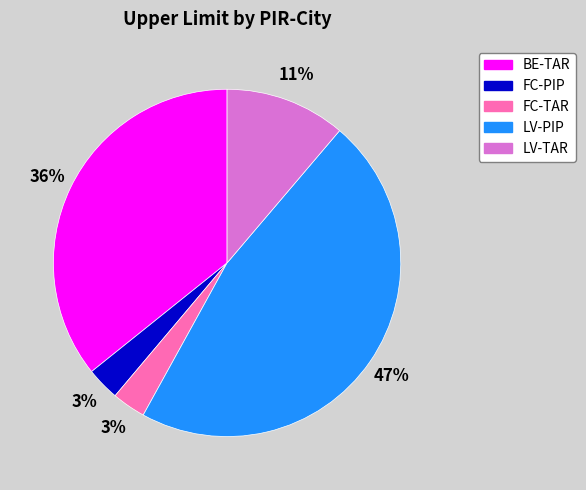

Combined, do FC-PIP and LV-TAR account for over 50%?

No